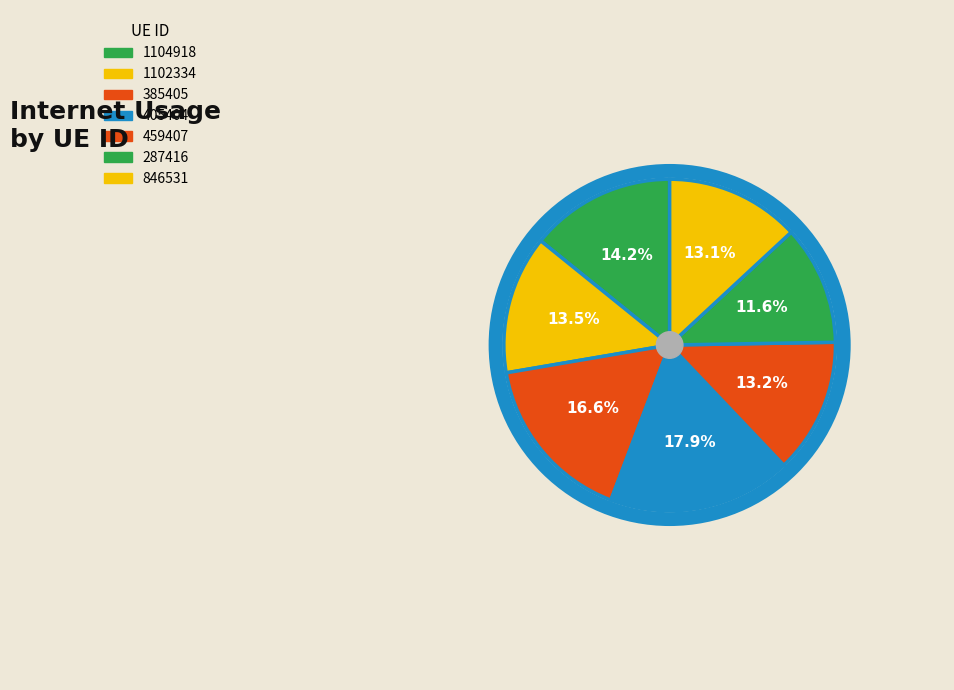

Count the number of slices in the pie.

7